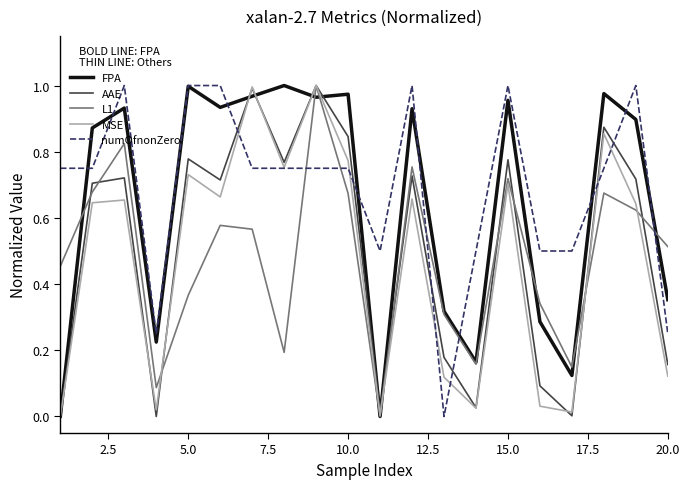

Which series ends up on top after the final intersection of numOfnonZero and AAE?

numOfnonZero